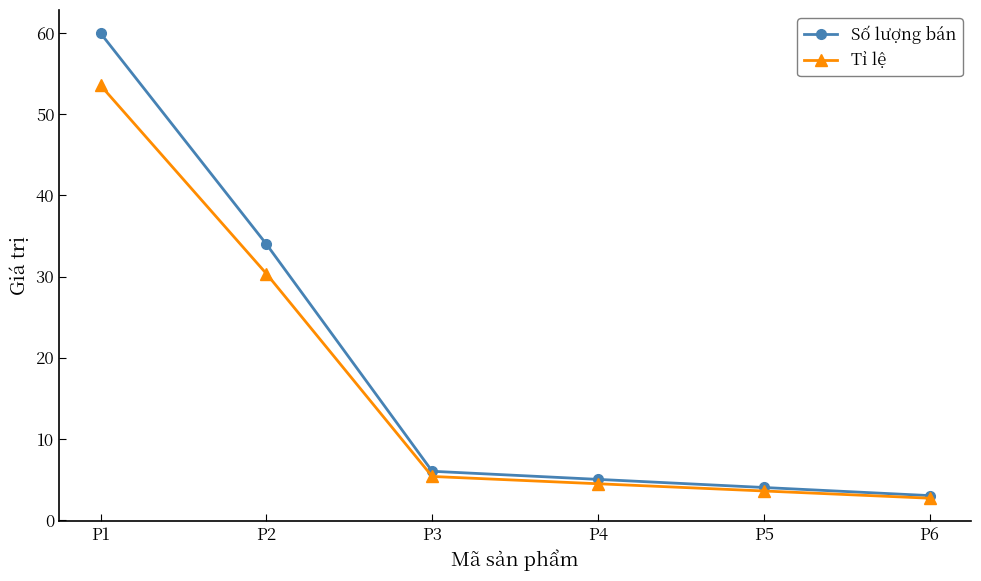

What is the difference between the highest and lowest values at P6?

0.3